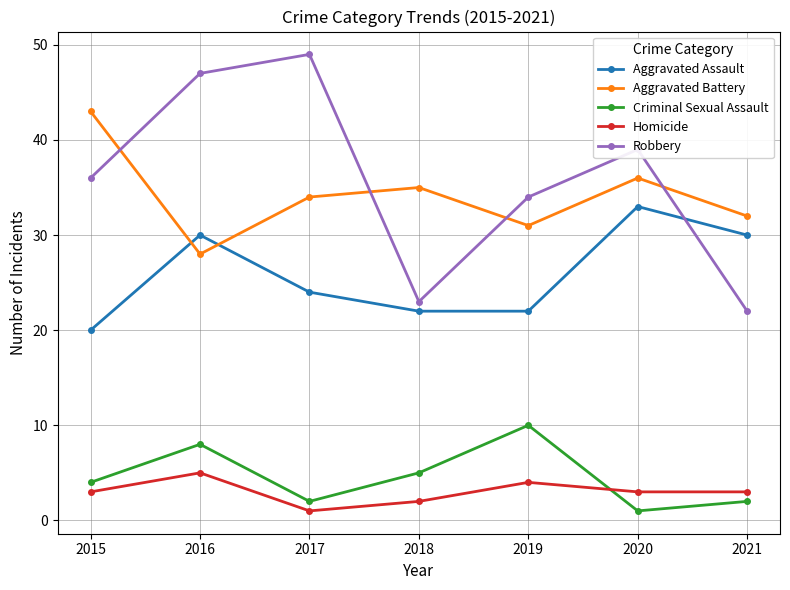

Reading left to right, extract all data points from this chart.

Aggravated Assault: 20	30	24	22	22	33	30
Aggravated Battery: 43	28	34	35	31	36	32
Criminal Sexual Assault: 4	8	2	5	10	1	2
Homicide: 3	5	1	2	4	3	3
Robbery: 36	47	49	23	34	39	22